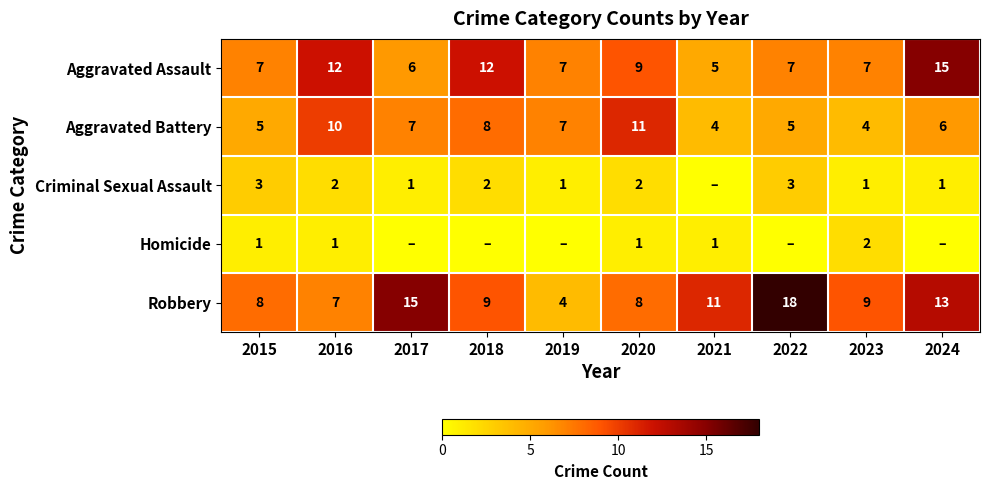

What is the approximate value of Robbery at 2015, to the nearest 10?

10